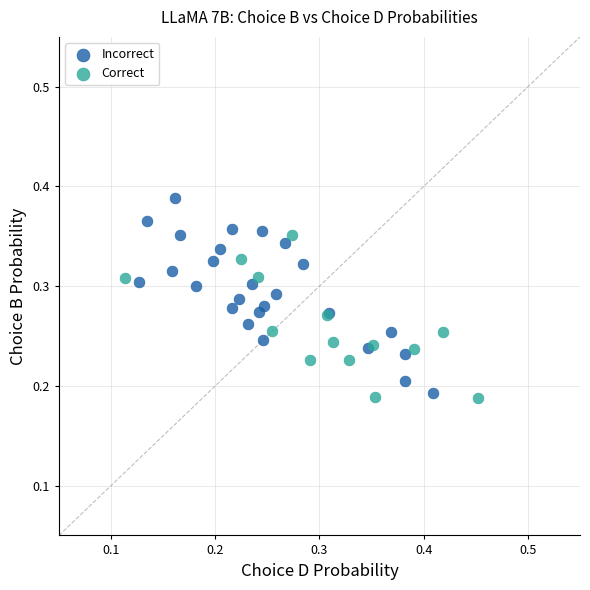

Which series contains the highest Y value?

Incorrect